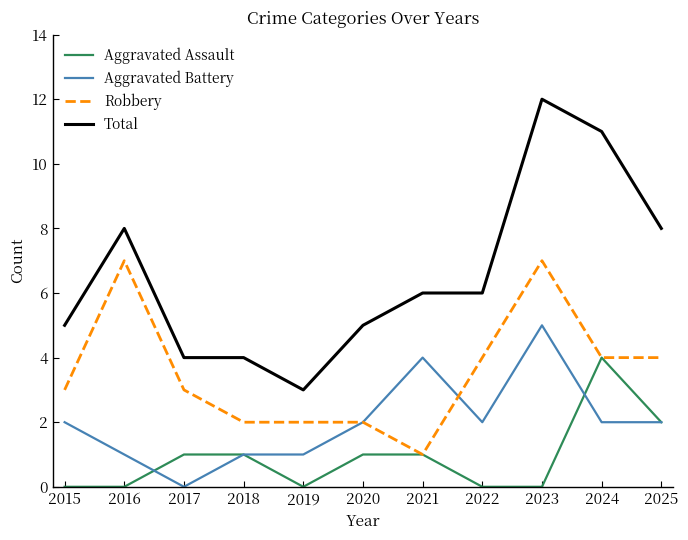

At which category is the sum across all series the highest?

2023